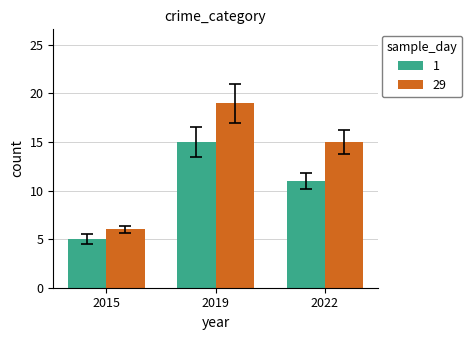

What is the minimum value shown in the chart?

5